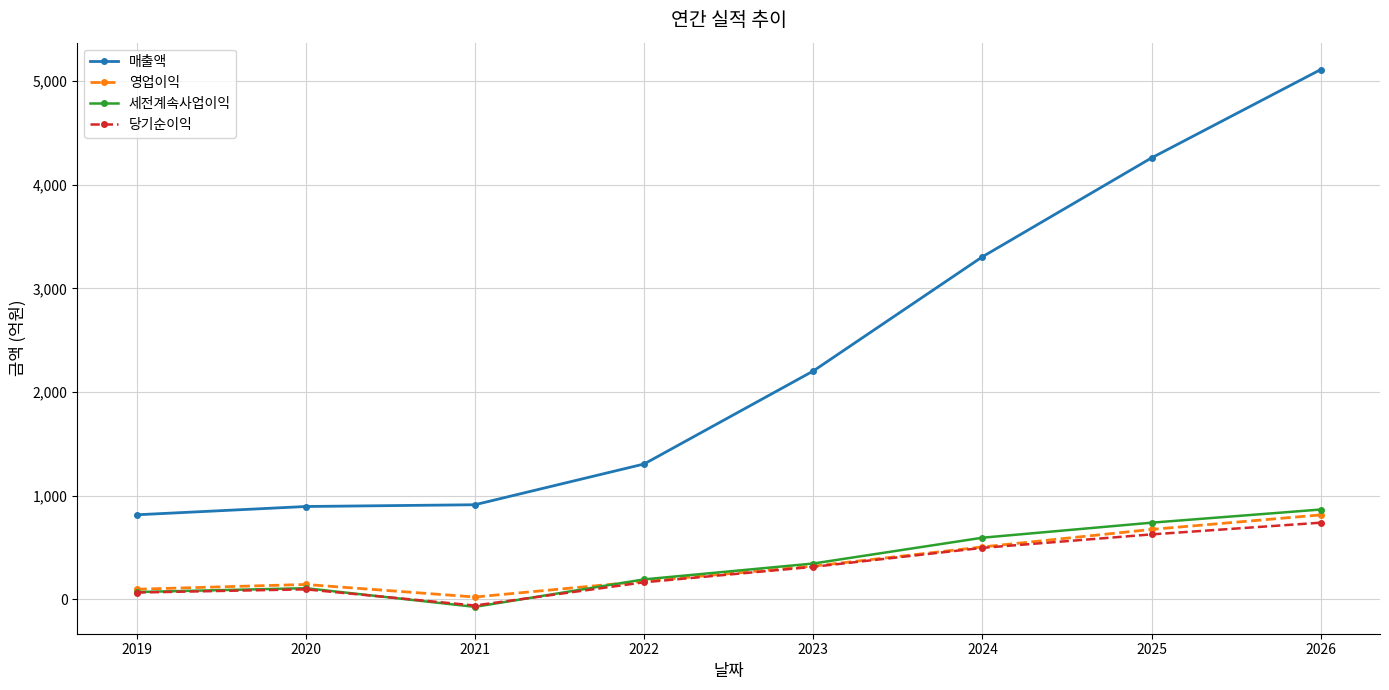

Is this an area chart (filled region under the line)?

No